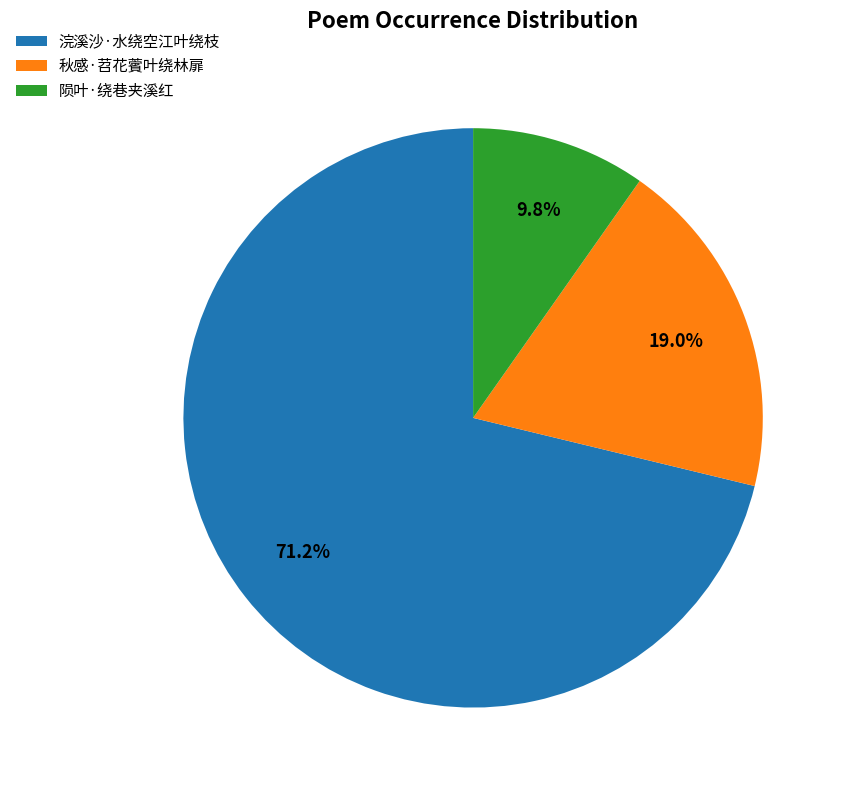

What percentage do 浣溪沙·水绕空江叶绕枝 and 秋感·苕花薲叶绕林扉 together represent?

90.2%